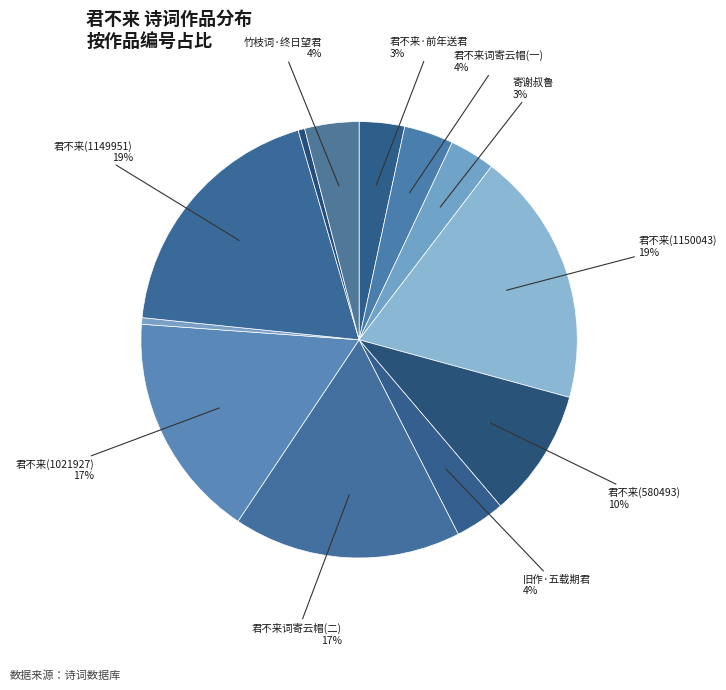

How many slices are in this pie chart?

12